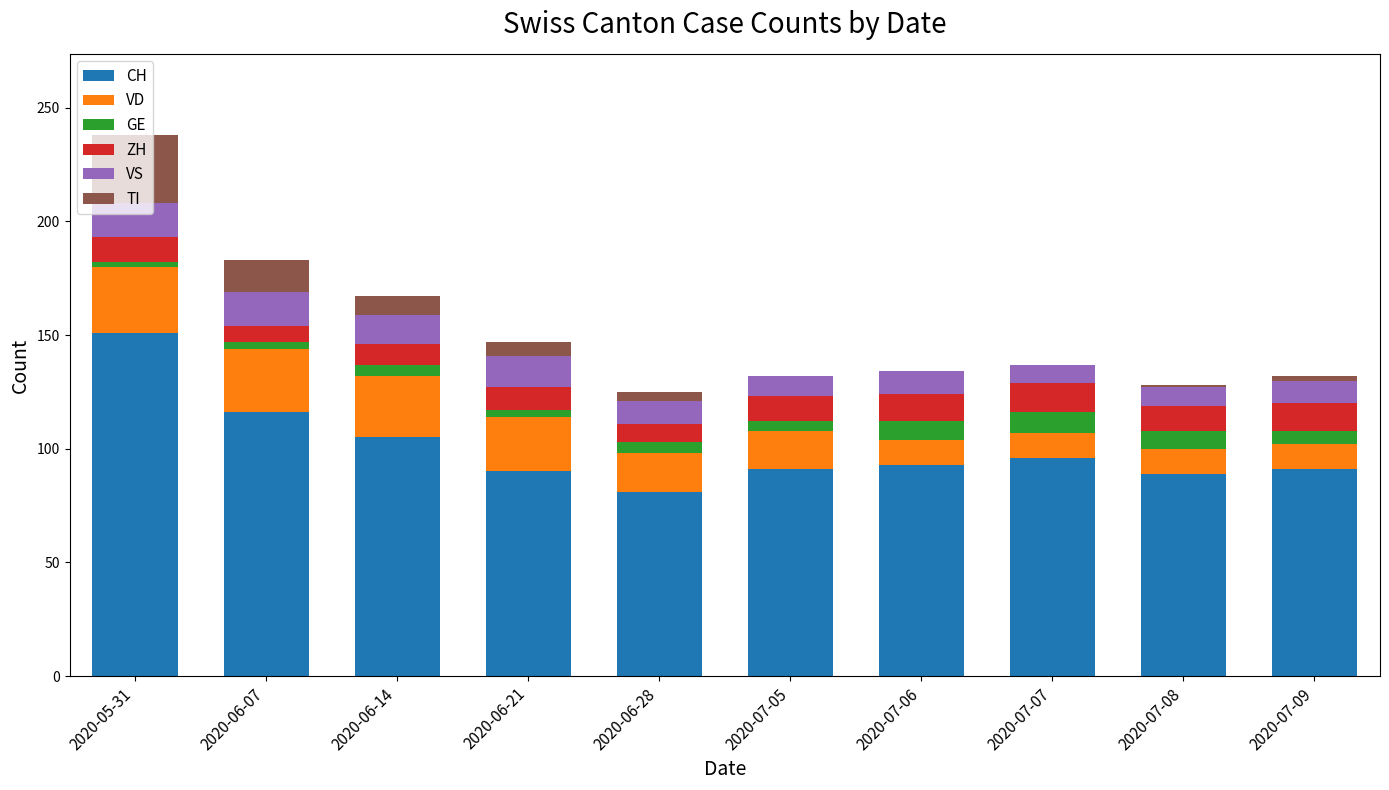

What is the maximum value for CH?

151